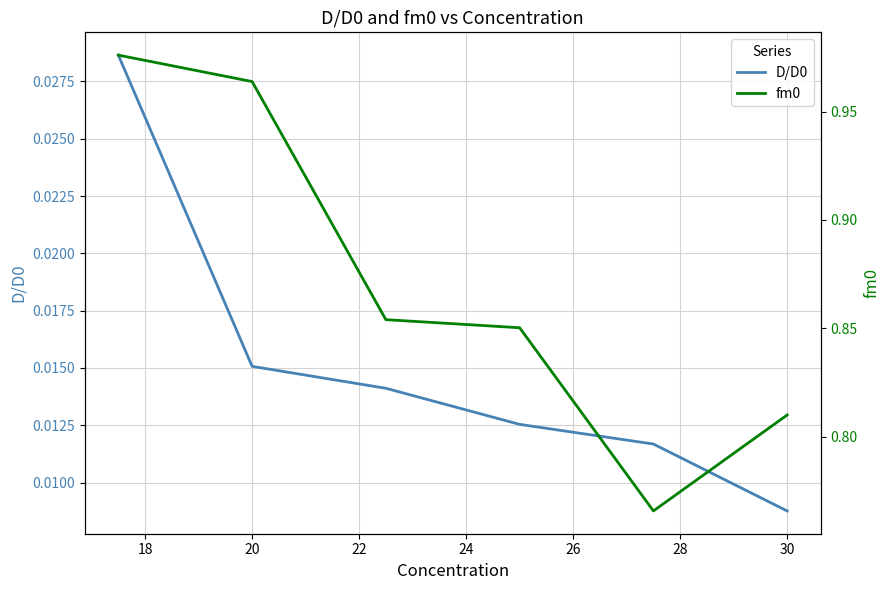

At which label is D/D0 closest to 0?

30